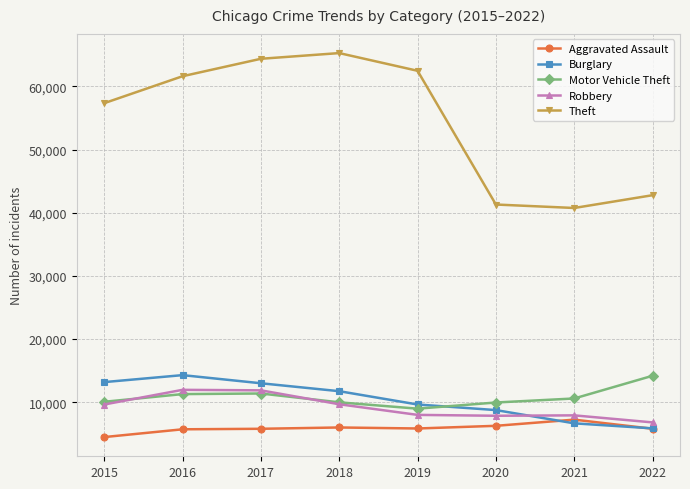

How many interior local valleys does the Theft series have?

1